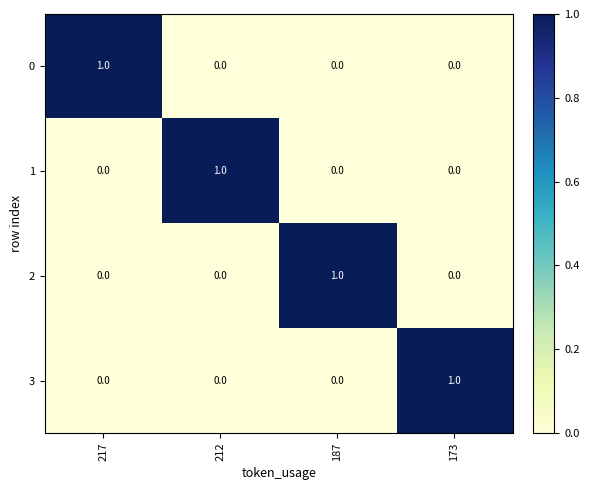

At how many categories does at least one series exceed 0?

4